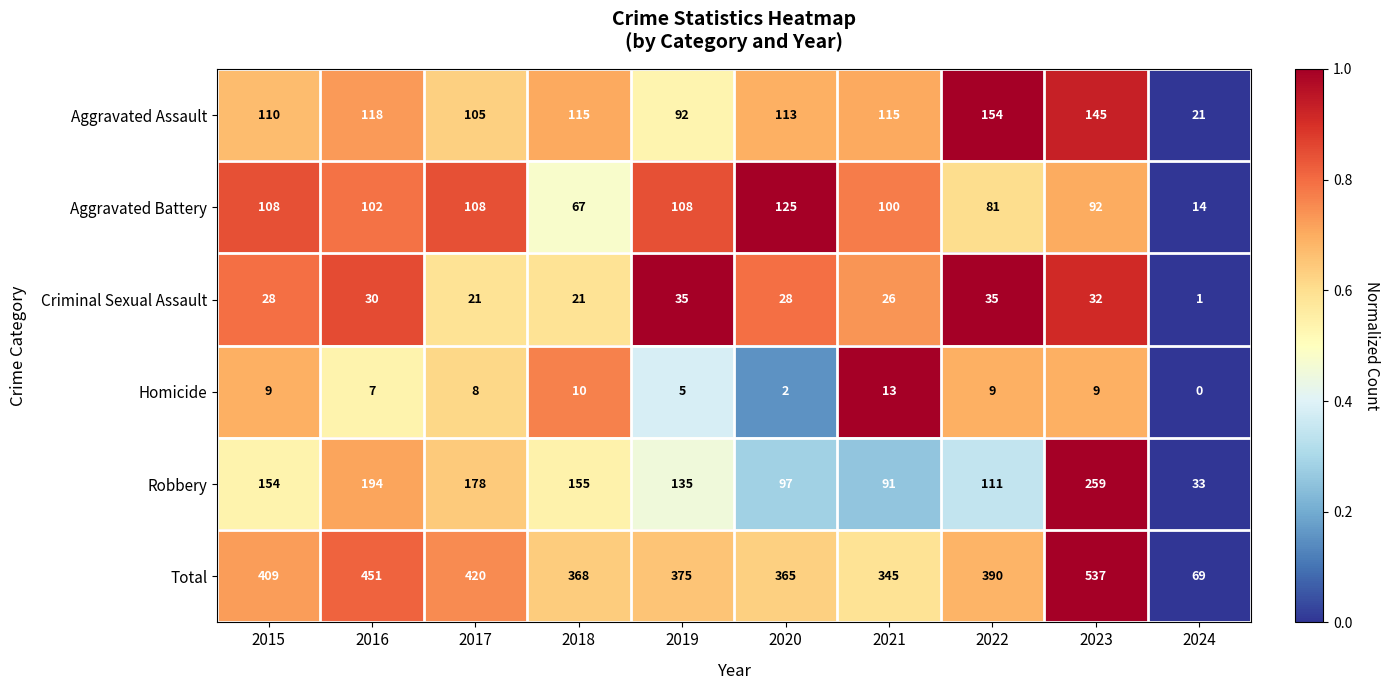

At 2024, list the series in order from smallest to largest.

Homicide, Criminal Sexual Assault, Aggravated Battery, Aggravated Assault, Robbery, Total